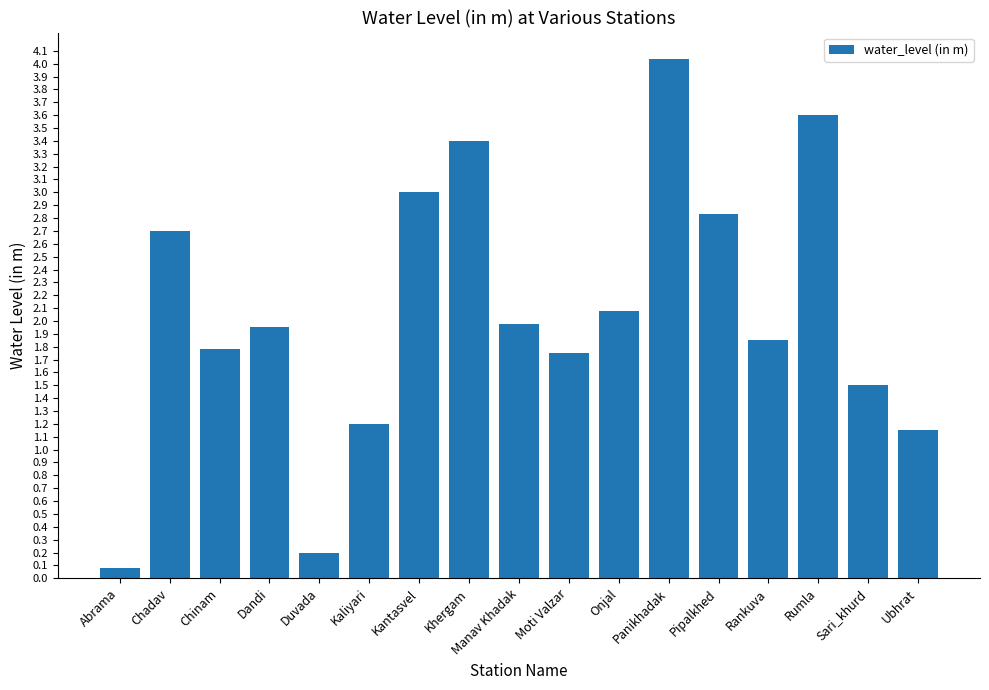

Between Rumla and Kantasvel, which is larger?

Rumla